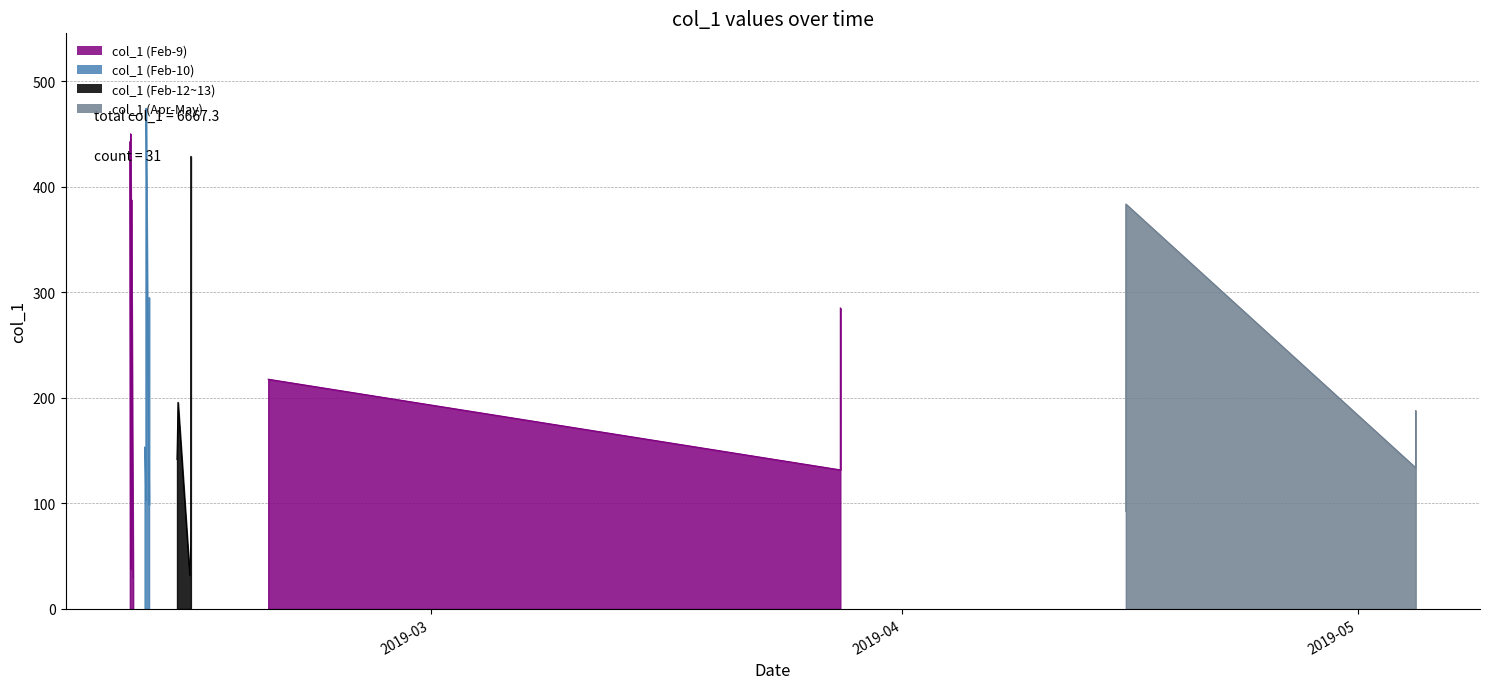

Which label corresponds to the smallest value in the chart?

2019-02-09 10:13:05